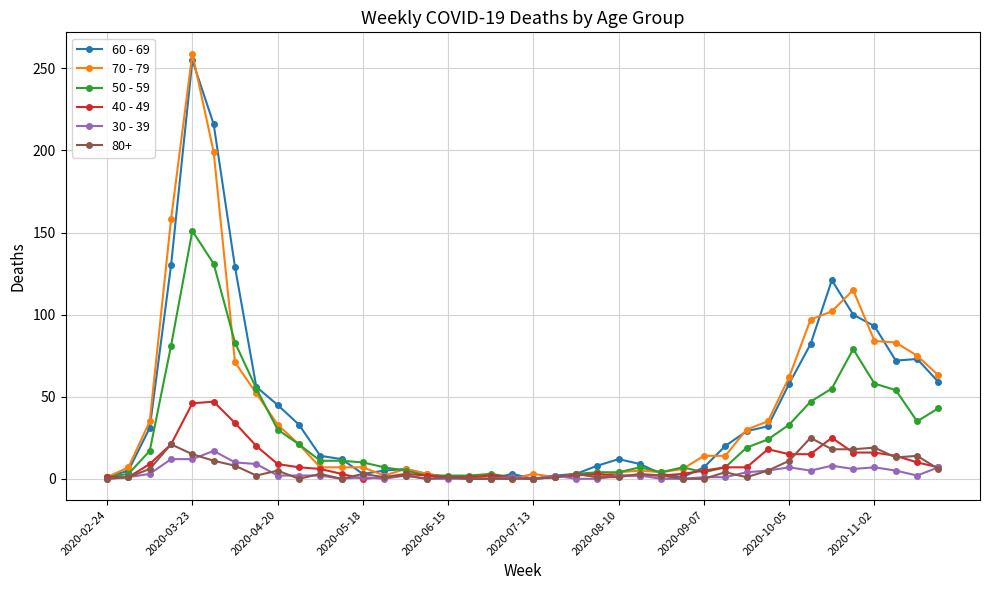

Which series has the largest range (max minus min)?

70 - 79